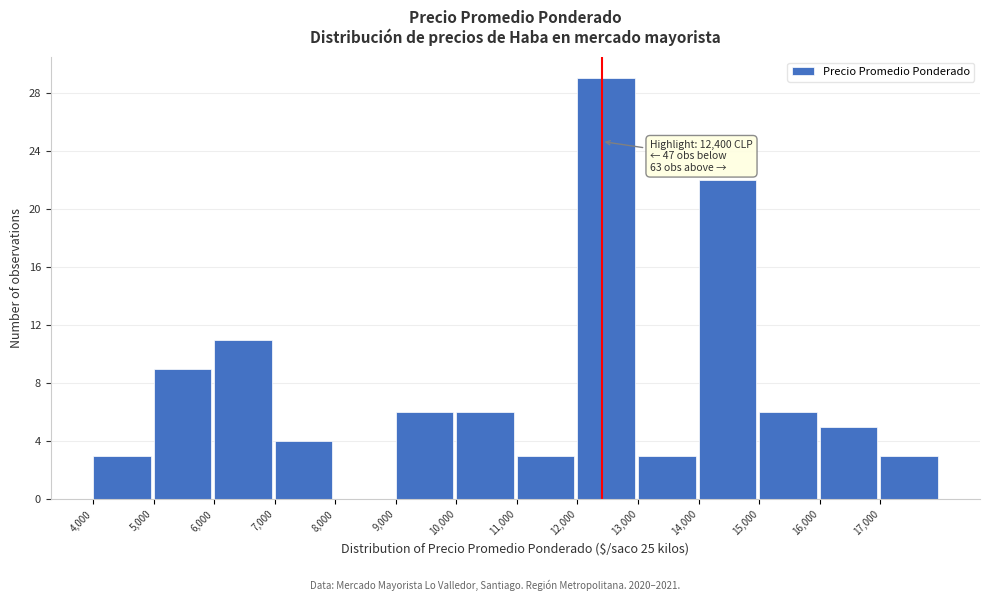

Over which range of the x-axis is the bar tallest?

12000 to 13000